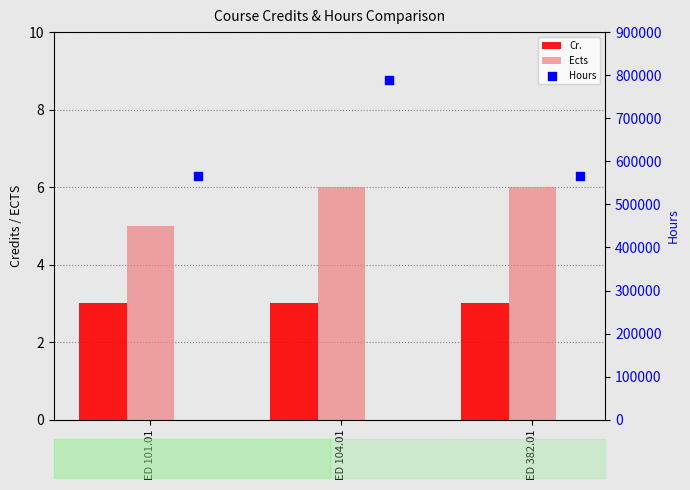

Which series contains the highest Y value?

Hours